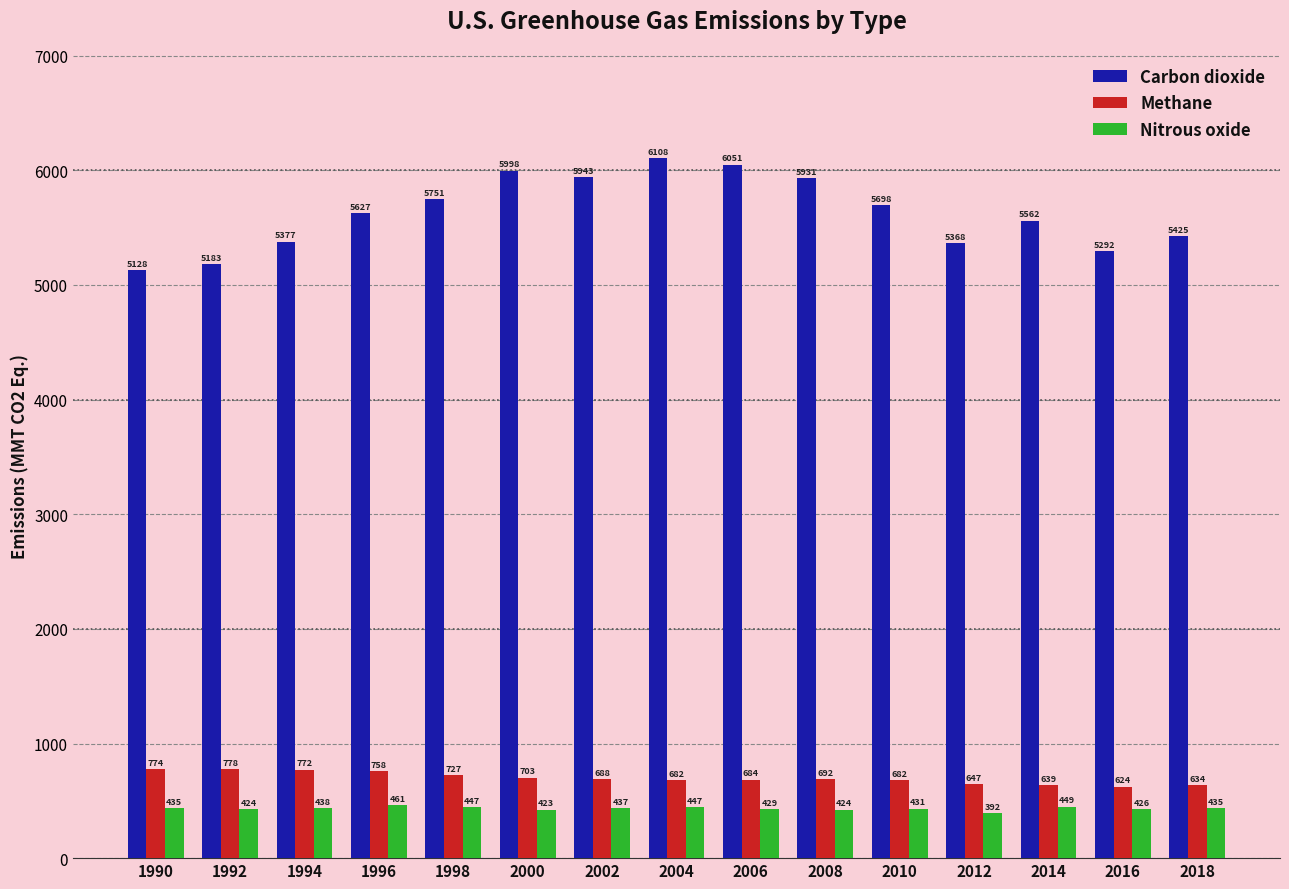

True or false: Methane has a value of 681.7 at 2004.

True